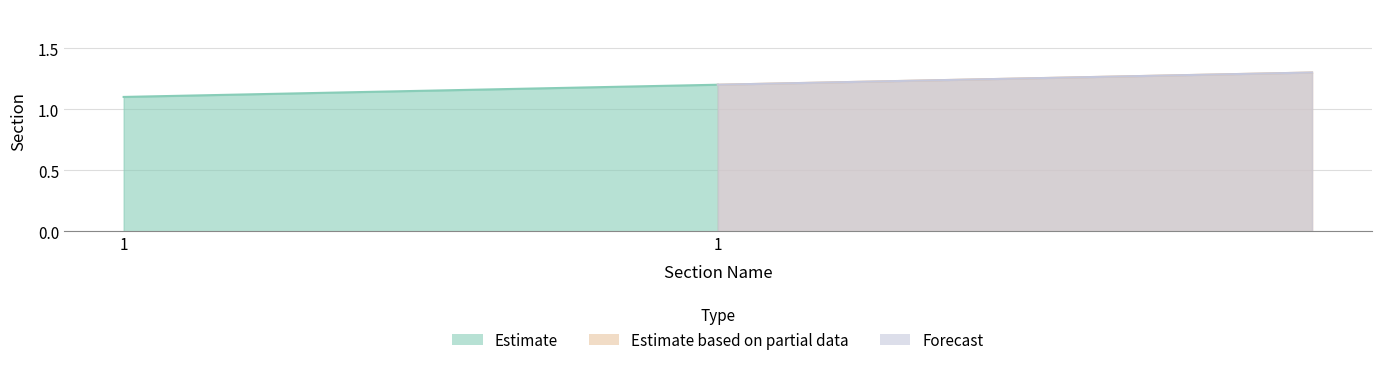

Reading left to right, list all the values displayed in this chart.

1=1.1	1=1.2	=1.3